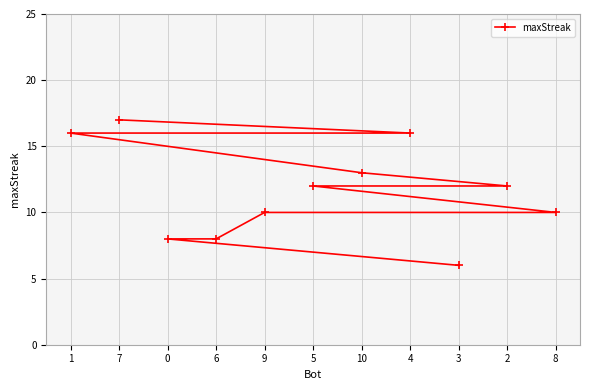

The chart shows a value of 17 at 7. True or false?

True